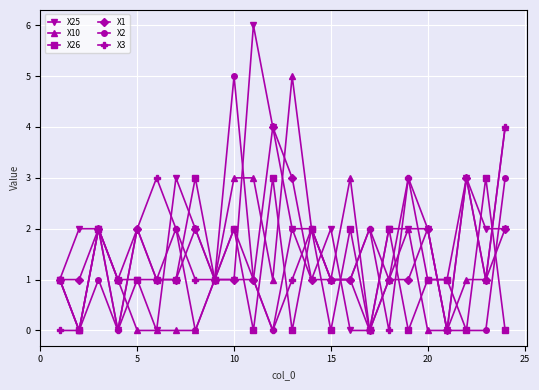

True or false: X2 has more than 2 points higher than both neighbors.

True